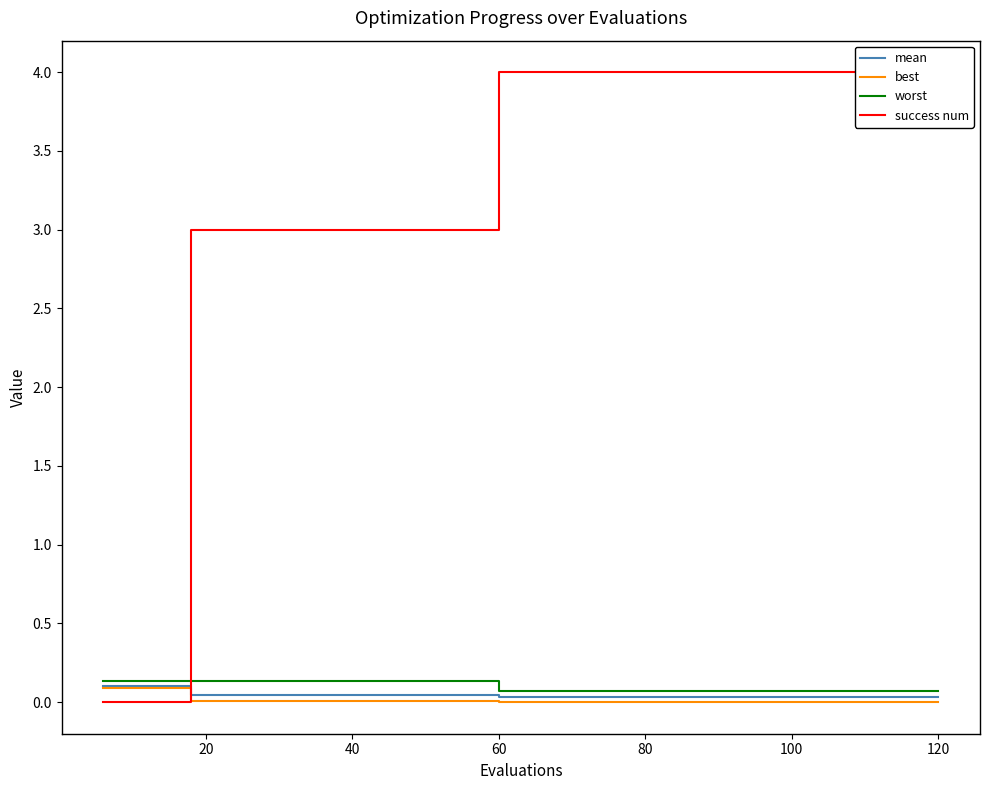

At how many categories does at least one series exceed 3?

11